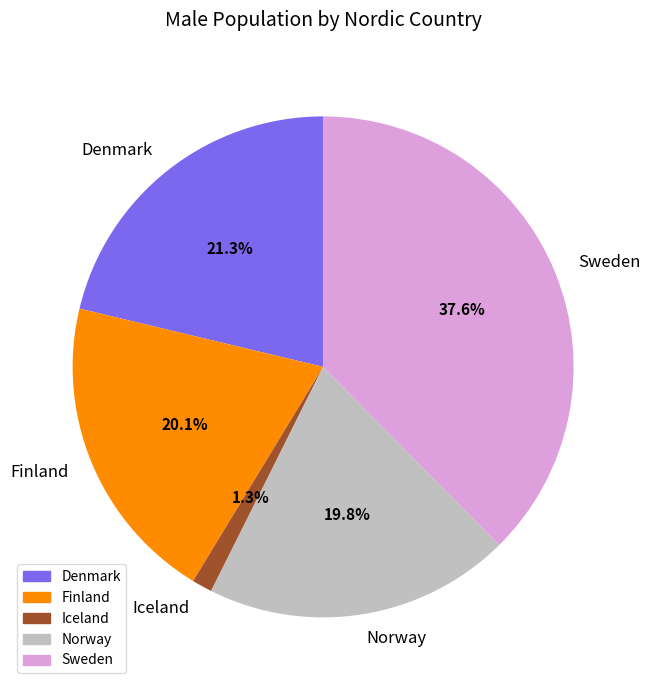

Which category has the biggest portion of the pie?

Sweden